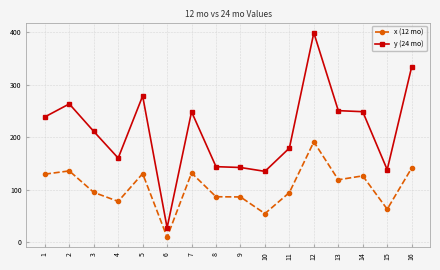

What is the highest value of the y (24 mo) series?

398.9